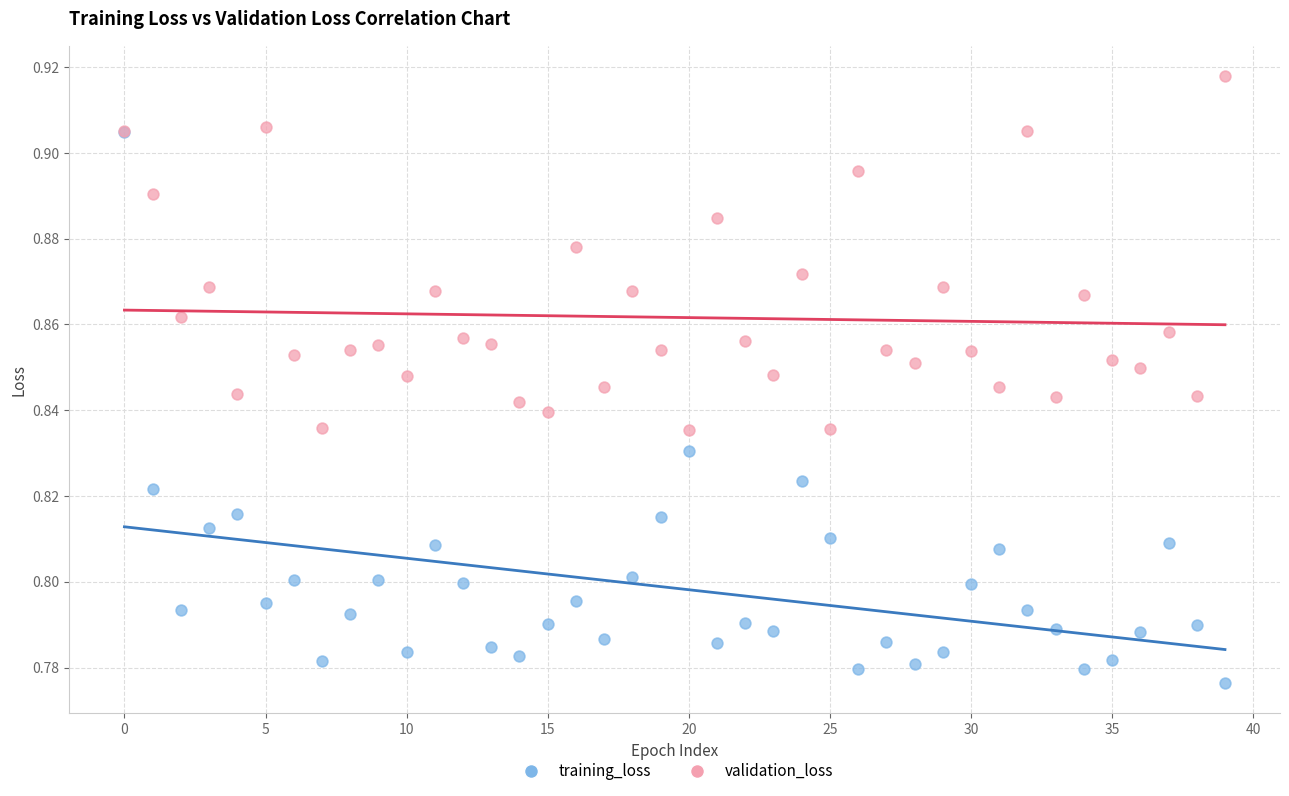

Which series contains the lowest Y value?

training_loss